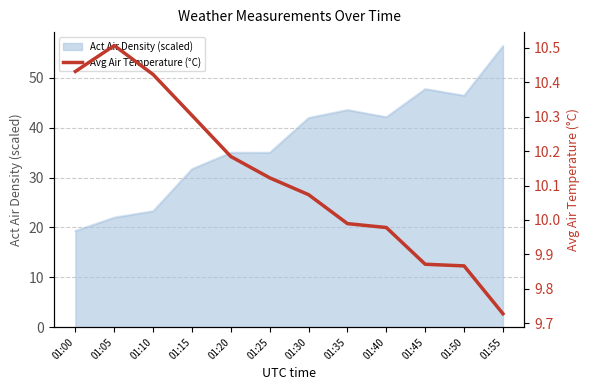

Where does the Act Air Density (scaled) series first go above 41?

01:30